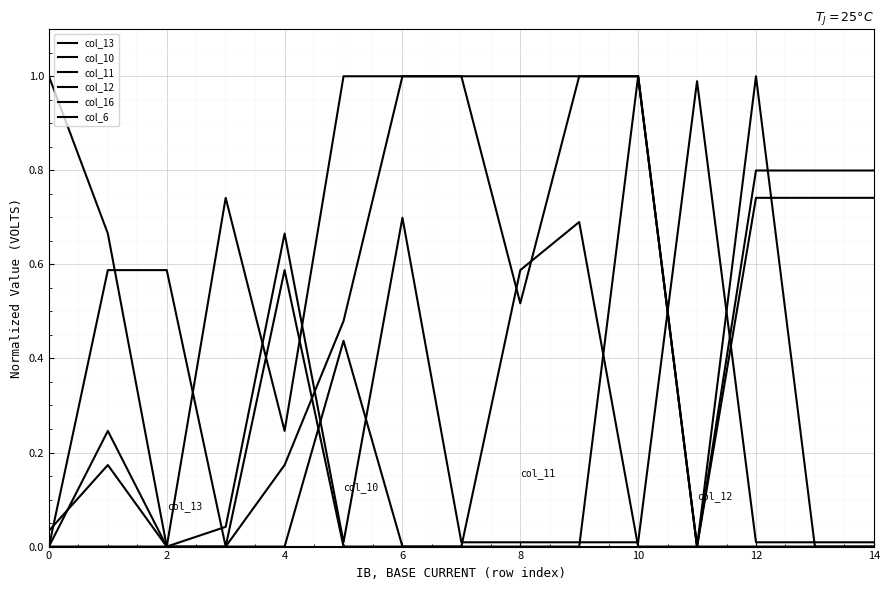

Rank the series by their maximum value, from lowest to highest.

col_6, col_13, col_10, col_11, col_12, col_16